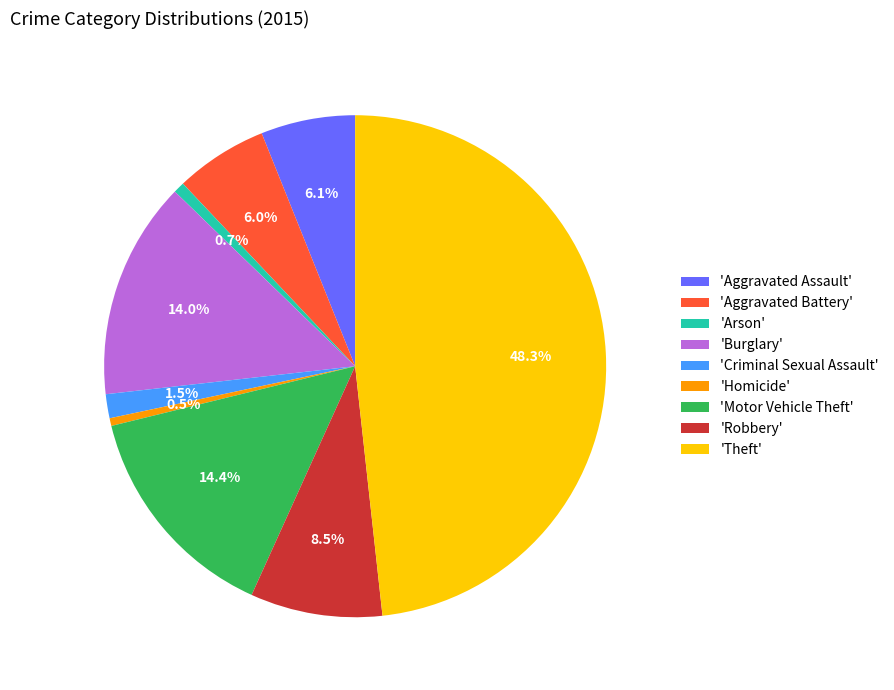

Which slice is the largest?

'Theft'